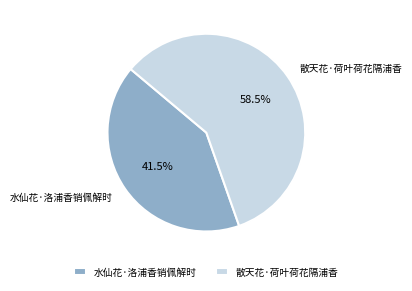

Which slice represents more than half of the pie?

散天花·荷叶荷花隔浦香